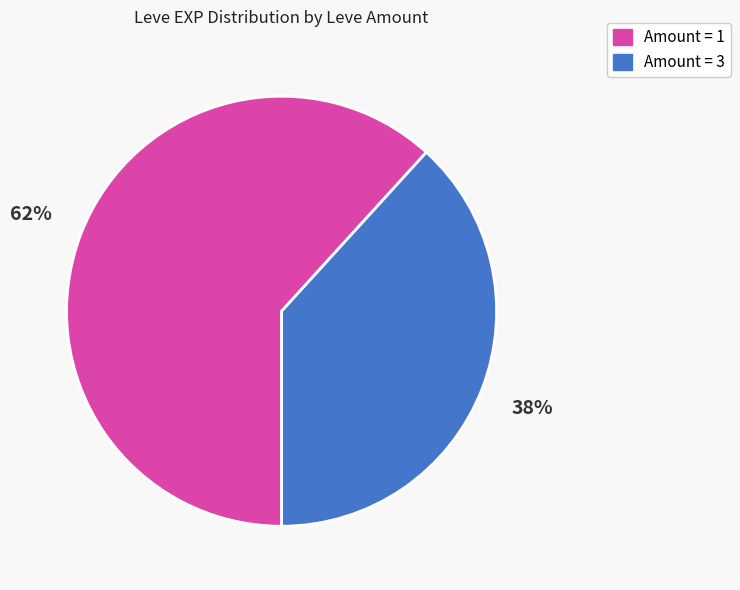

Rank the categories by value from lowest to highest.

Amount = 3, Amount = 1